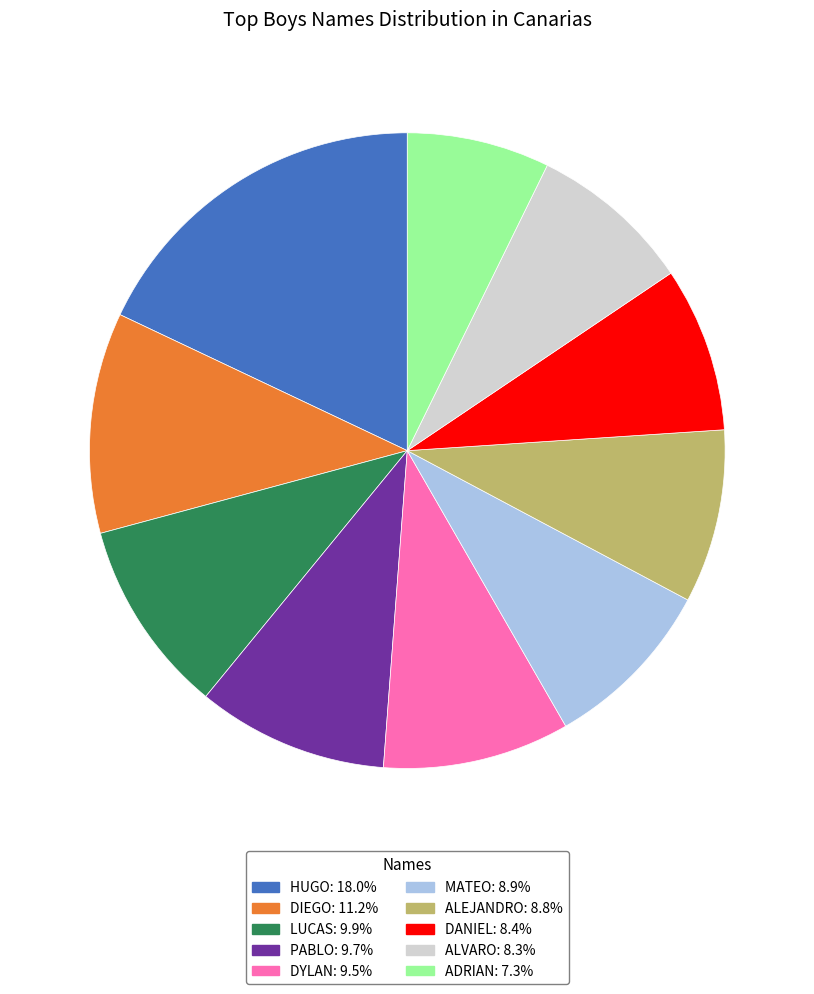

Between DYLAN and MATEO, which is larger?

DYLAN